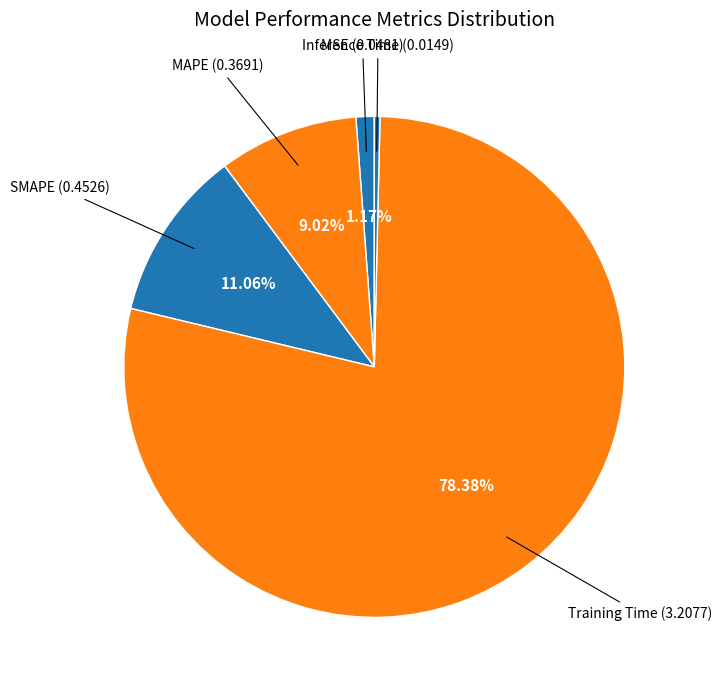

Which slice is the largest?

Training Time